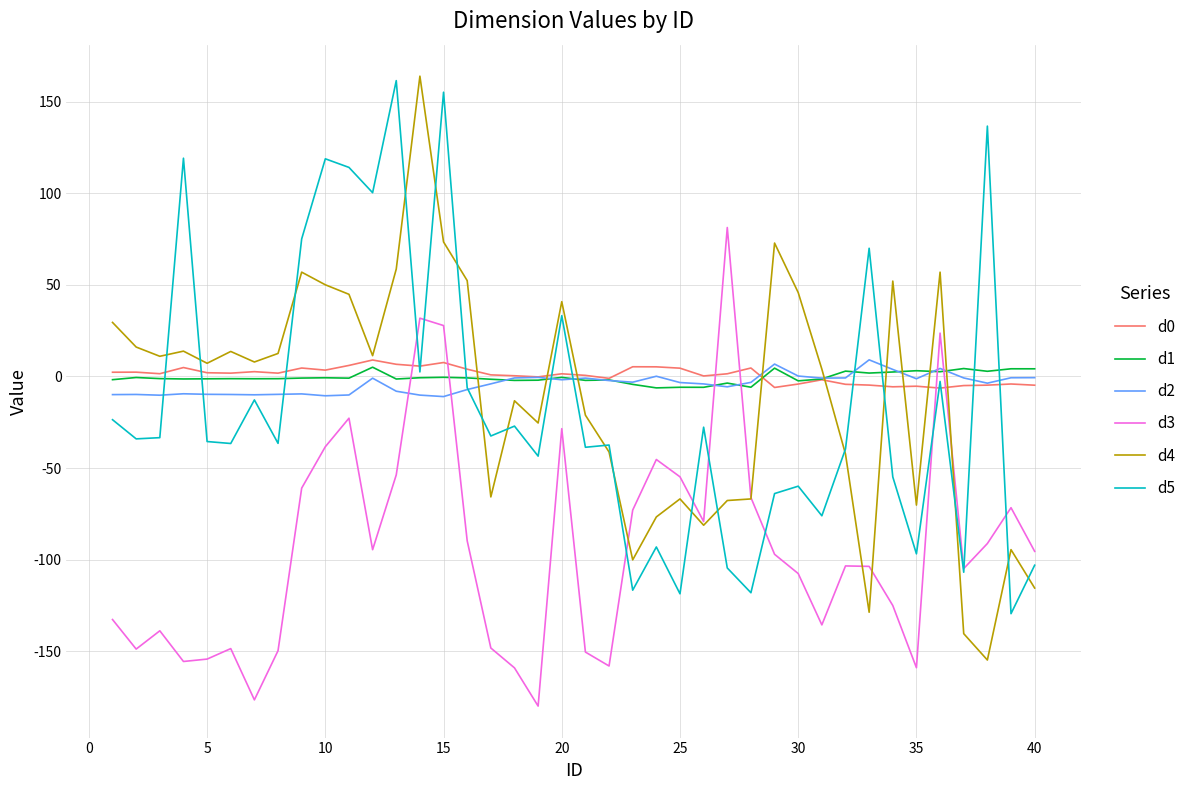

What is the highest value of the d2 series?

9.1